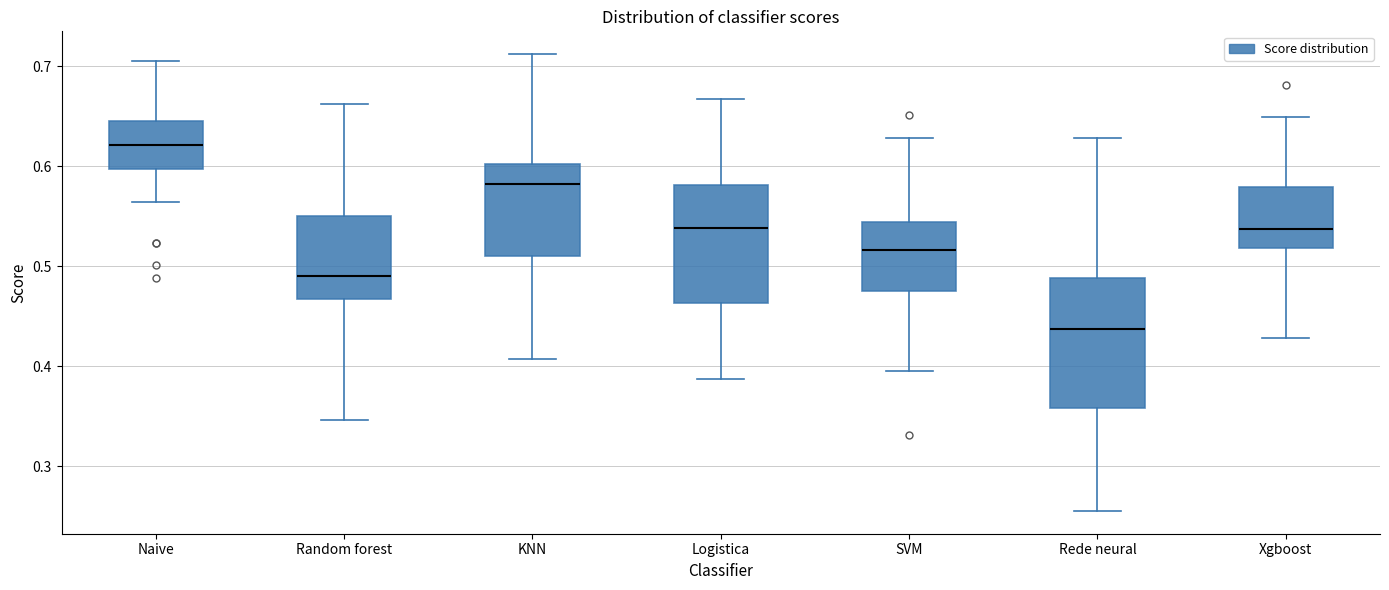

Reading left to right, transcribe this box plot: for each box, give where its median line is, the range the box spans, and where its two whiskers end, as read against the y-axis. The values are not printed on the chart, so give them approximately, as read against the axis.

Naive: median 0.62, box 0.60 to 0.65, whiskers 0.56 to 0.70
Random forest: median 0.49, box 0.47 to 0.55, whiskers 0.35 to 0.66
KNN: median 0.58, box 0.51 to 0.60, whiskers 0.41 to 0.71
Logistica: median 0.54, box 0.46 to 0.58, whiskers 0.39 to 0.67
SVM: median 0.52, box 0.48 to 0.54, whiskers 0.40 to 0.63
Rede neural: median 0.44, box 0.36 to 0.49, whiskers 0.26 to 0.63
Xgboost: median 0.54, box 0.52 to 0.58, whiskers 0.43 to 0.65